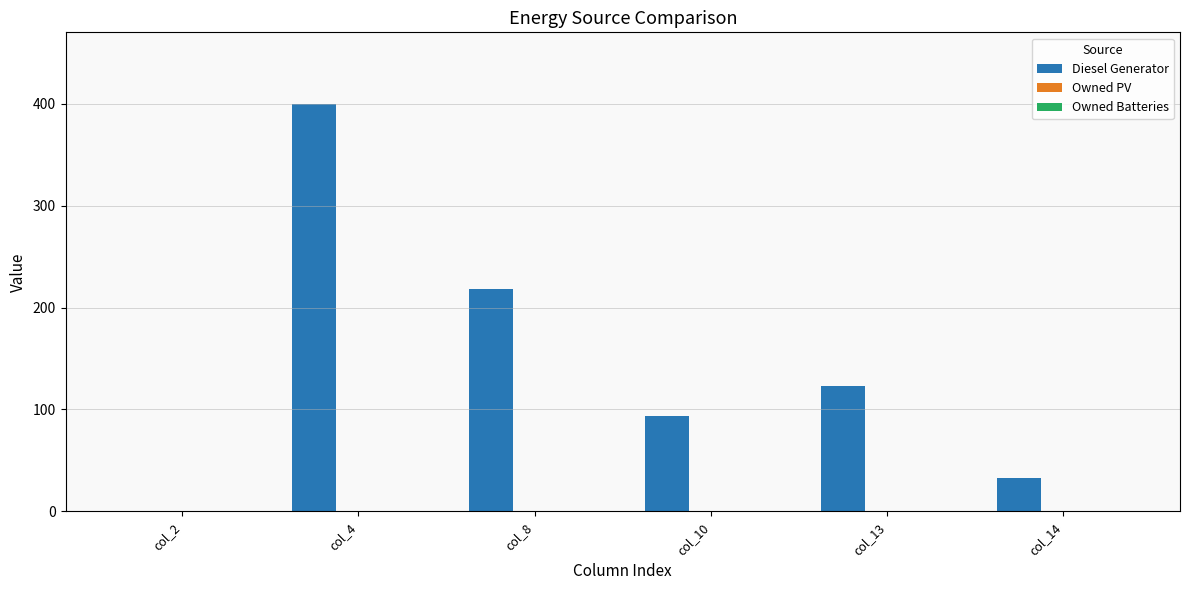

What is the change in value from col_10 to col_14?

-61